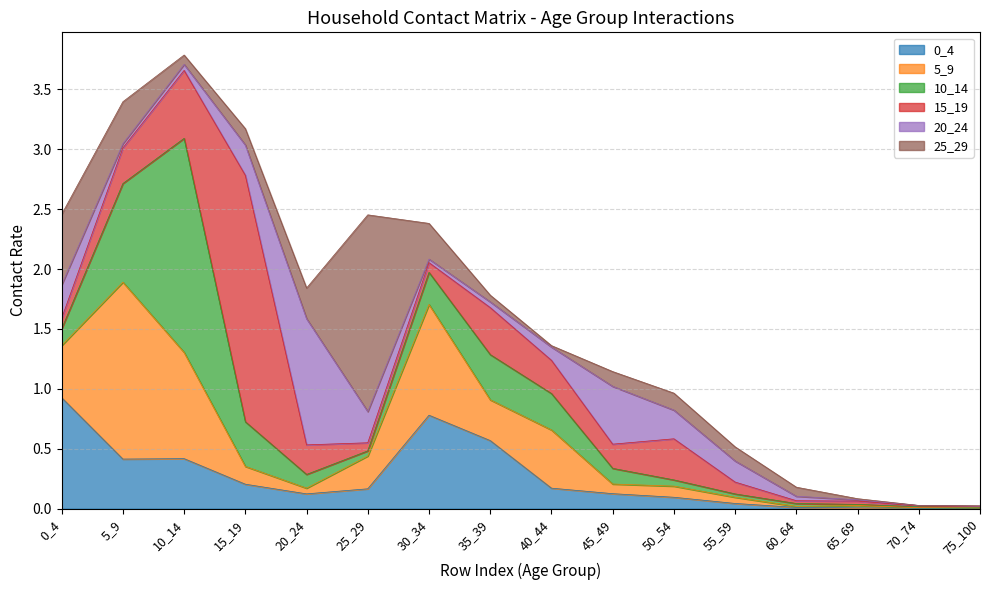

How many times do 5_9 and 15_19 cross each other?

5